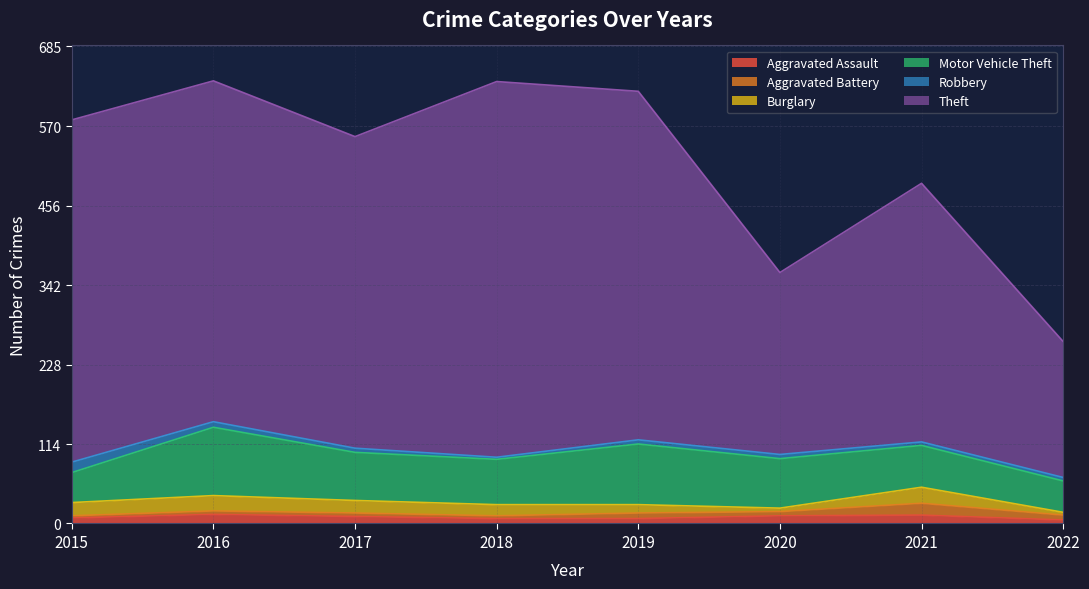

True or false: Aggravated Assault has more than 0 points higher than both neighbors.

True